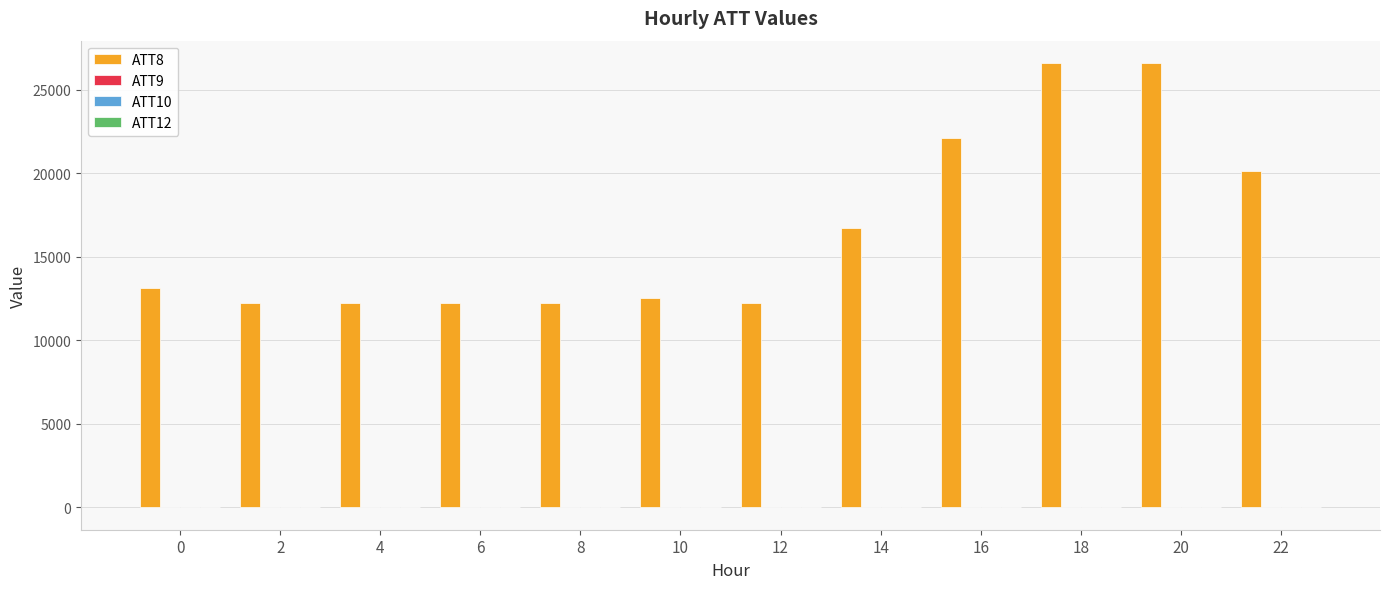

Count the number of categories in the chart.

12